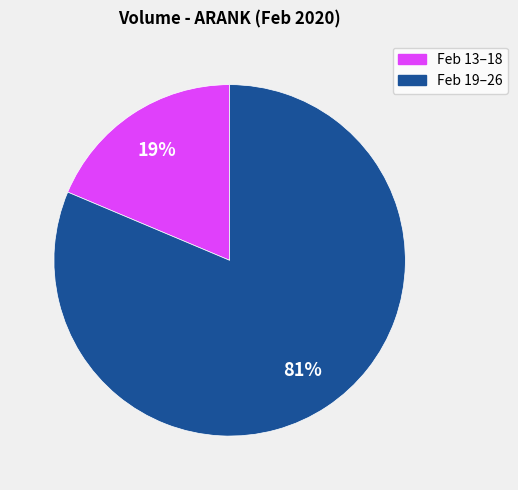

Is there any slice that represents more than half of the pie?

Yes